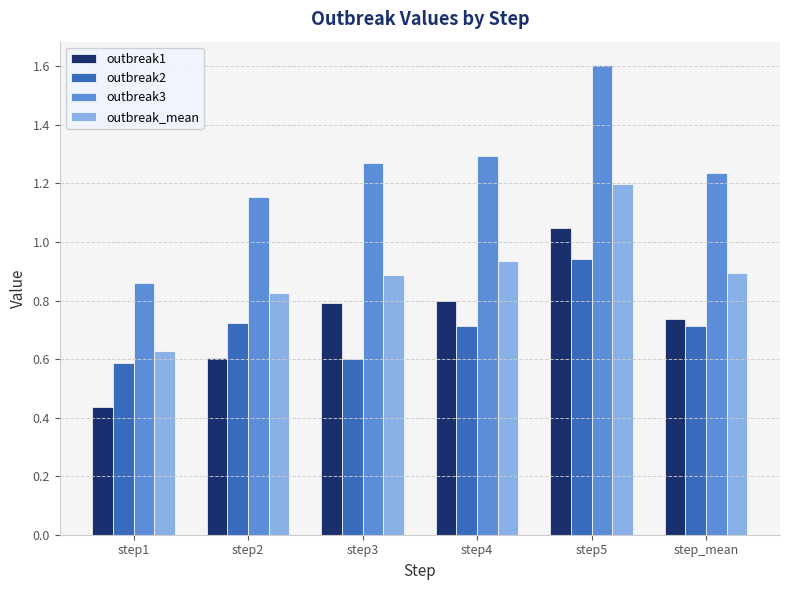

How many bars are there in each group?

4